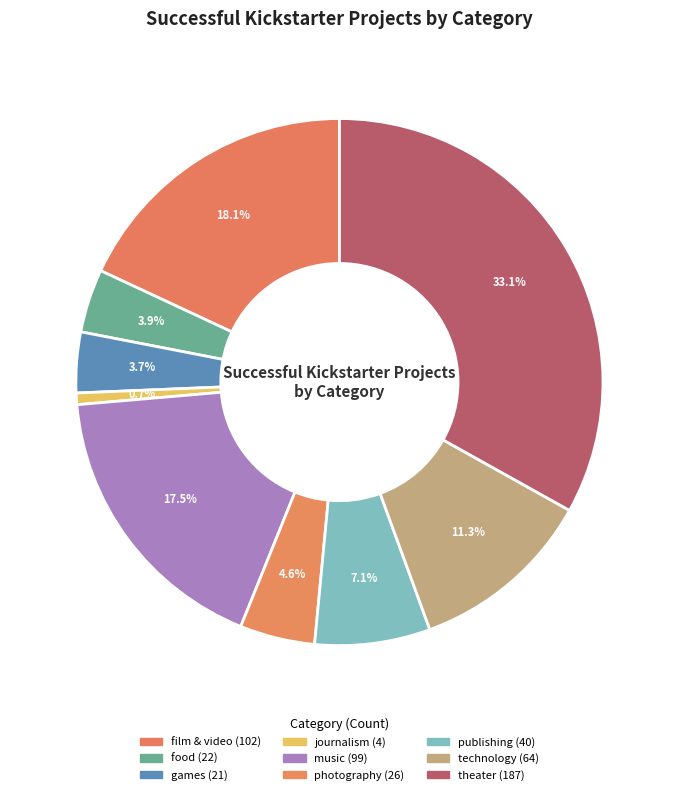

How many slices are in this pie chart?

9